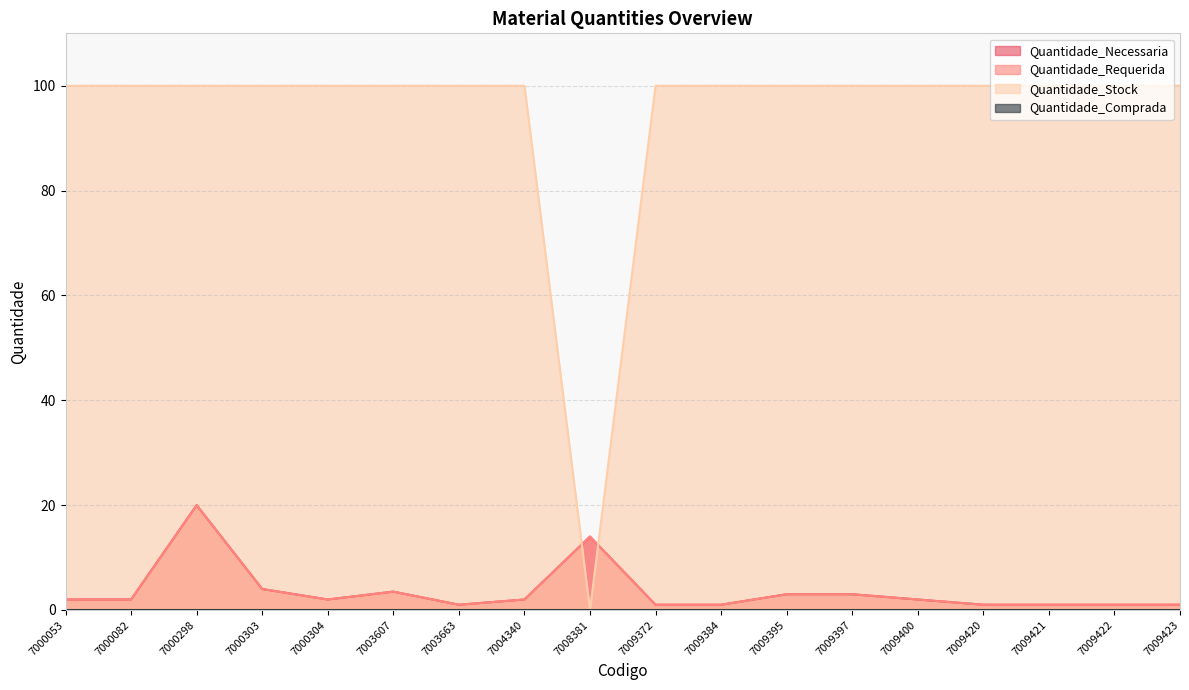

Rank the categories by Quantidade_Requerida value from highest to lowest.

7000298, 7008381, 7000303, 7003607, 7009395, 7009397, 7000053, 7000082, 7000304, 7004340, 7009400, 7003663, 7009372, 7009384, 7009420, 7009421, 7009422, 7009423